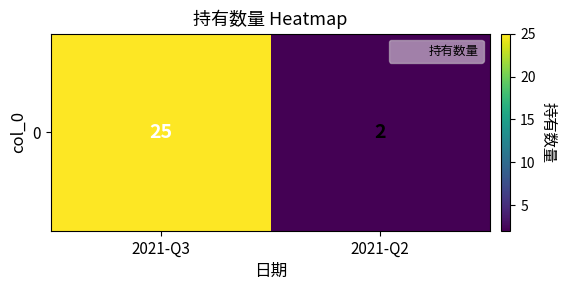

What is the difference between the values at 2021-Q2 and 2021-Q3?

23